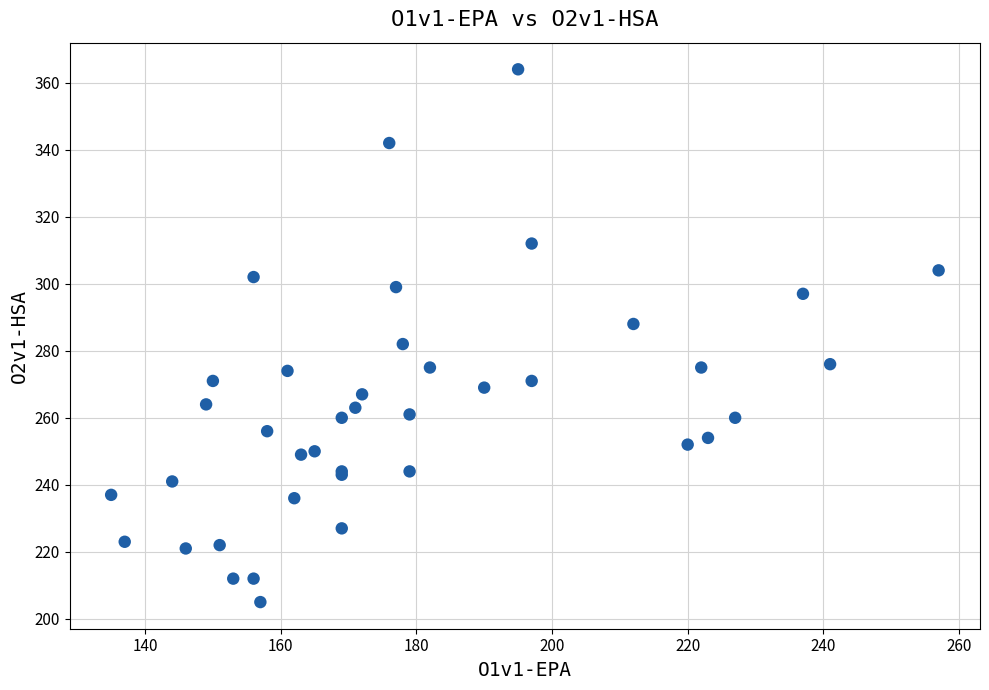

What Y value in the scatter plot is closest to 284?

282